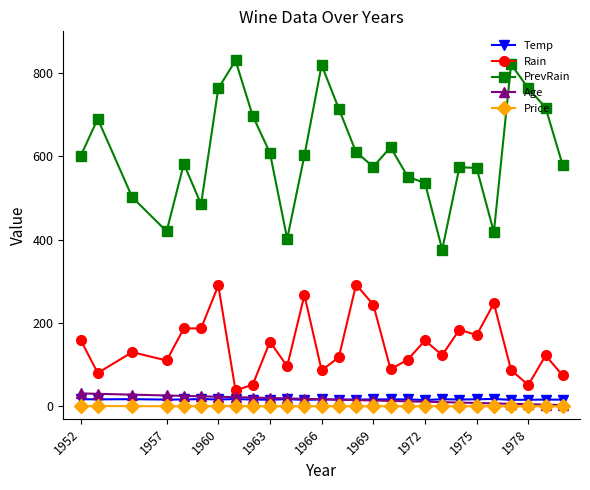

What are all the series names shown in the legend?

Temp, Rain, PrevRain, Age, Price